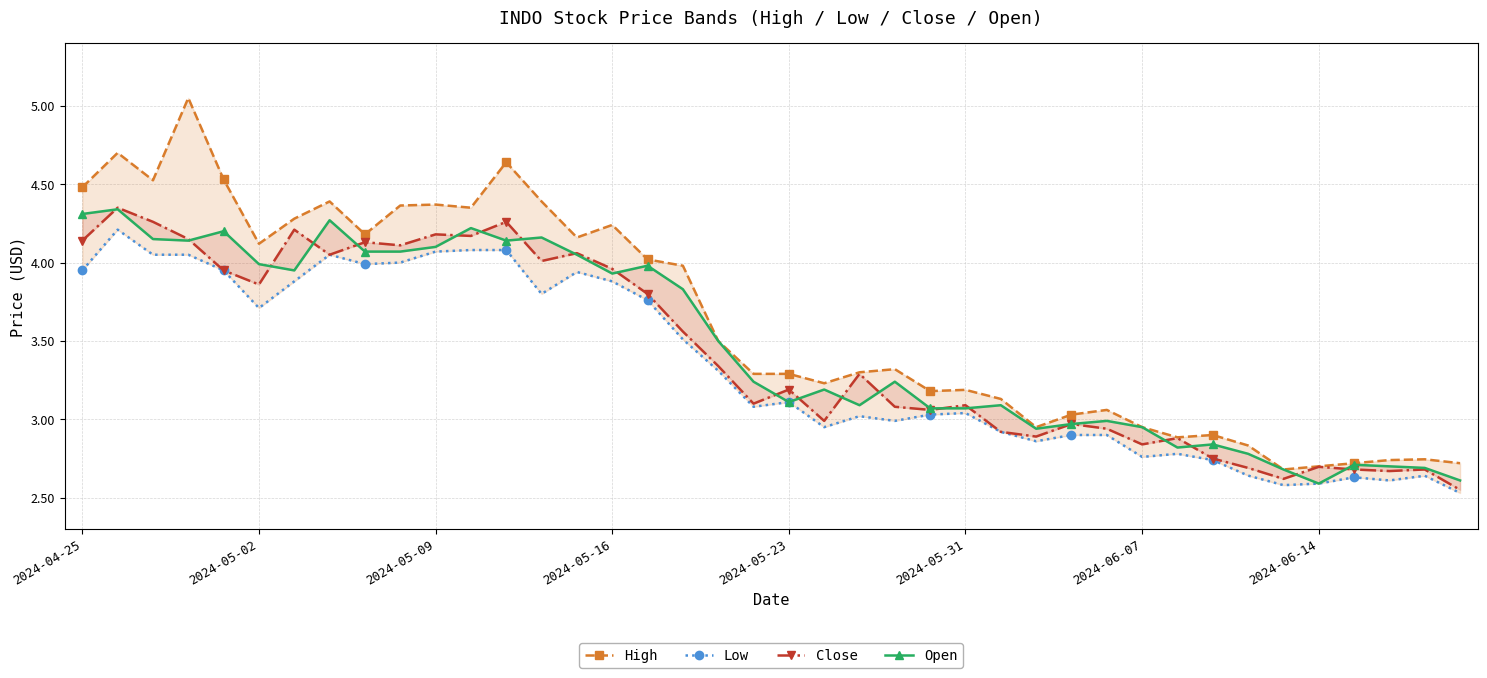

What are all the series names shown in the legend?

High, Low, Close, Open